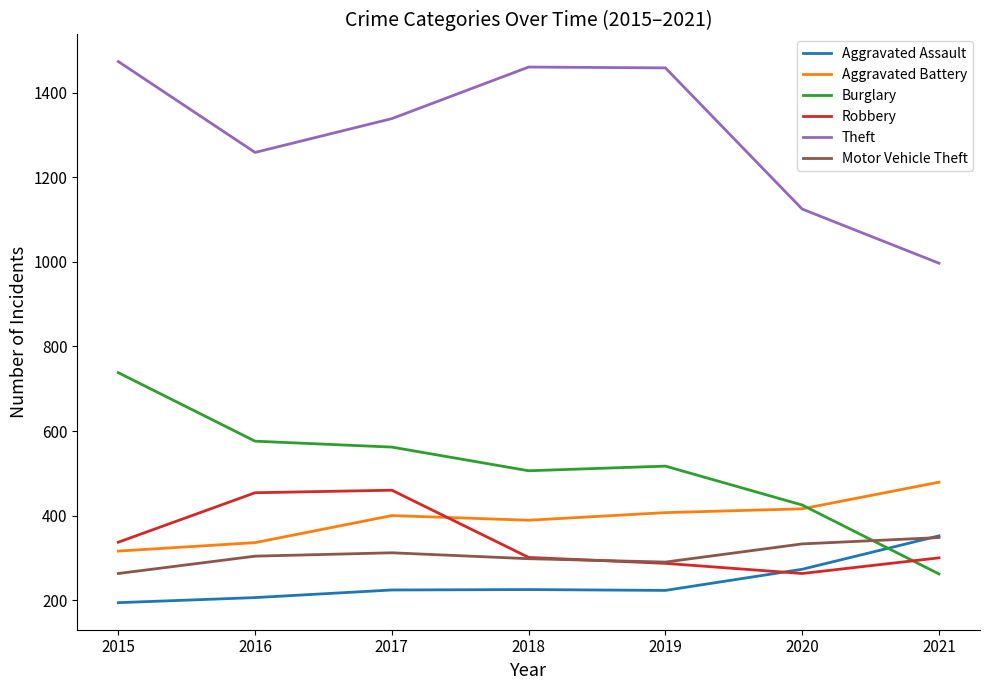

The Aggravated Assault series shows 267 at 2015. True or false?

False